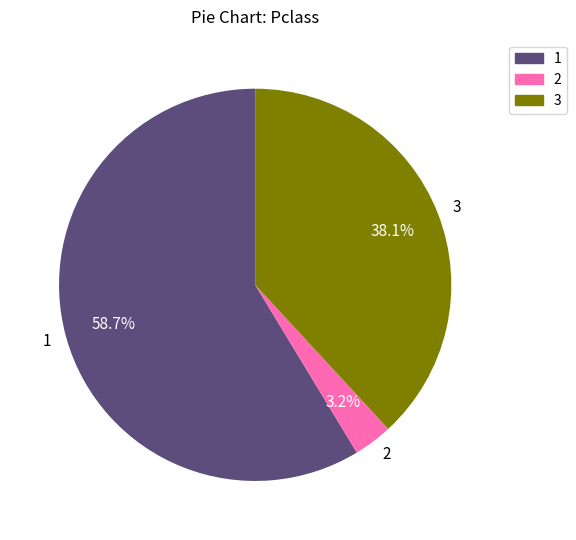

Is the sum of 3 and 1 greater than half?

Yes